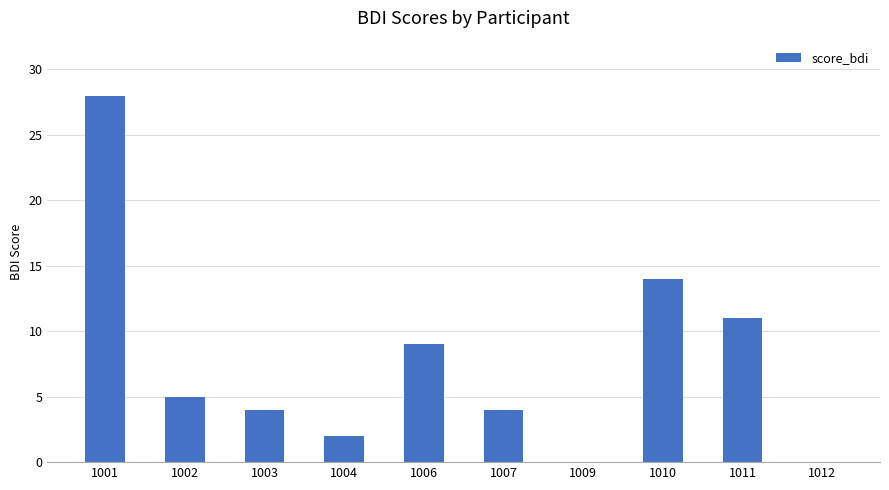

True or false: the data shows 5 at 1006.

False